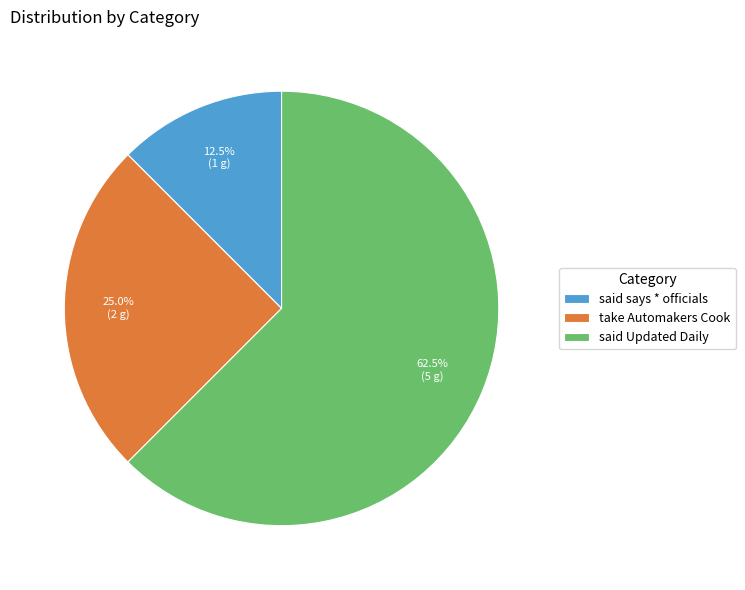

Does any single category account for the majority?

Yes